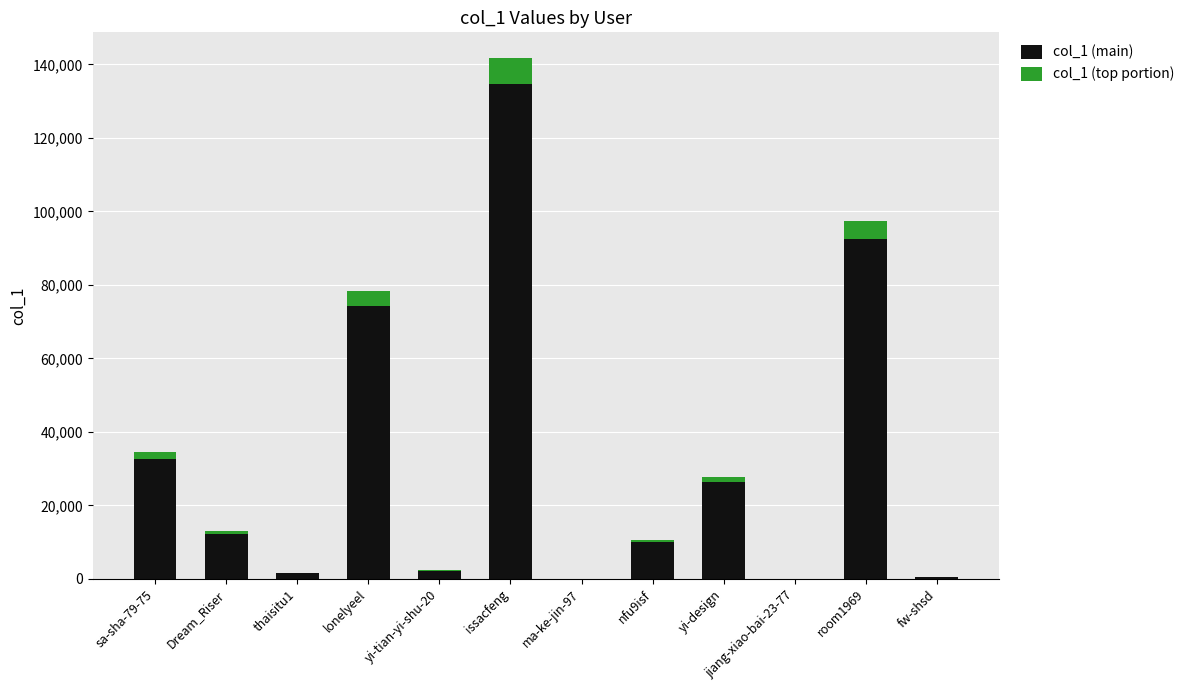

At which category is the sum across all series the highest?

issacfeng